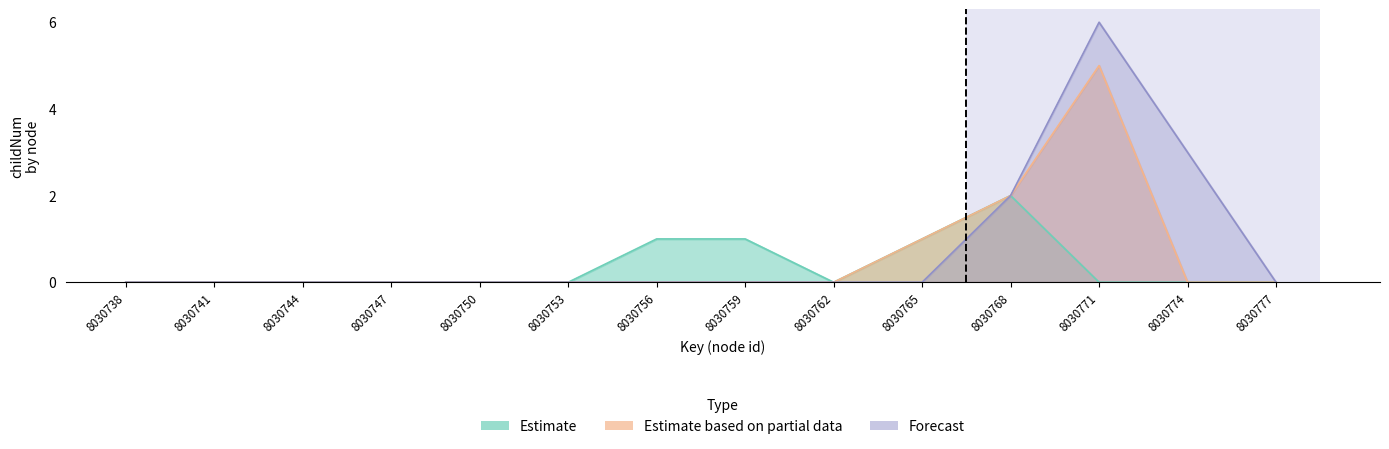

What is the value of the Estimate point at the 10th from the left?

1